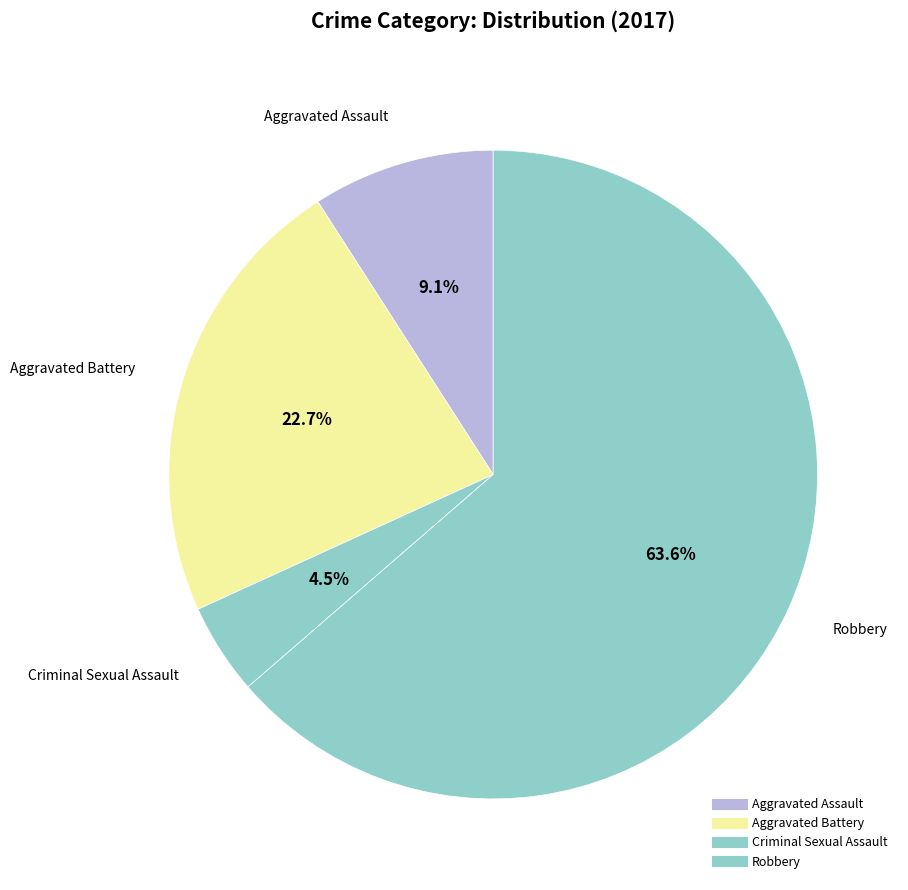

Count the number of slices in the pie.

4